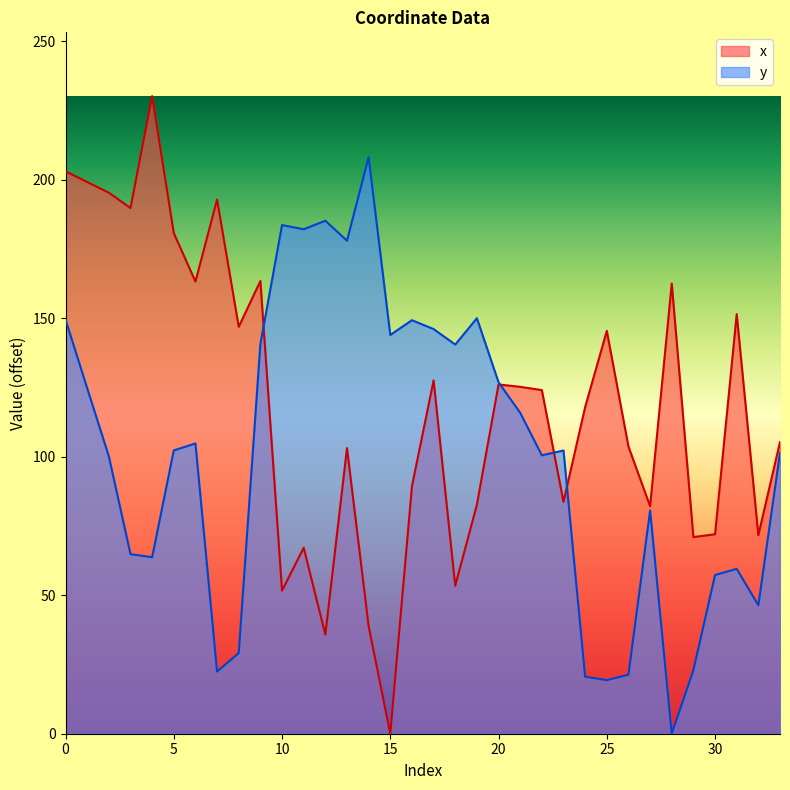

How many series are shown in this chart?

2